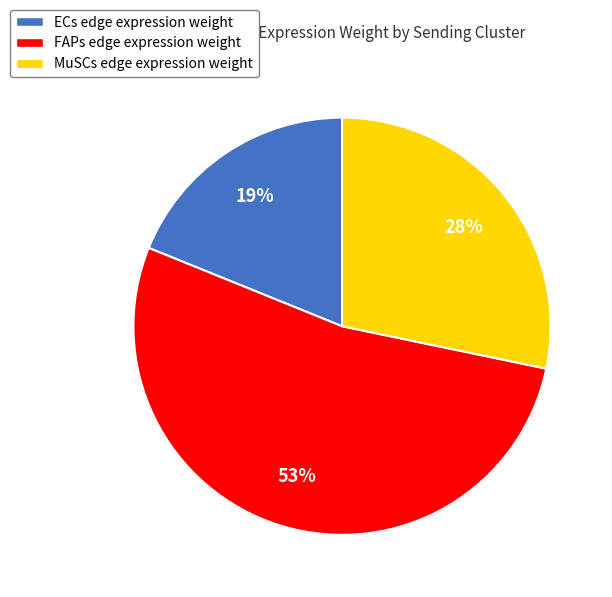

Combined, do FAPs edge expression weight and MuSCs edge expression weight account for over 50%?

Yes